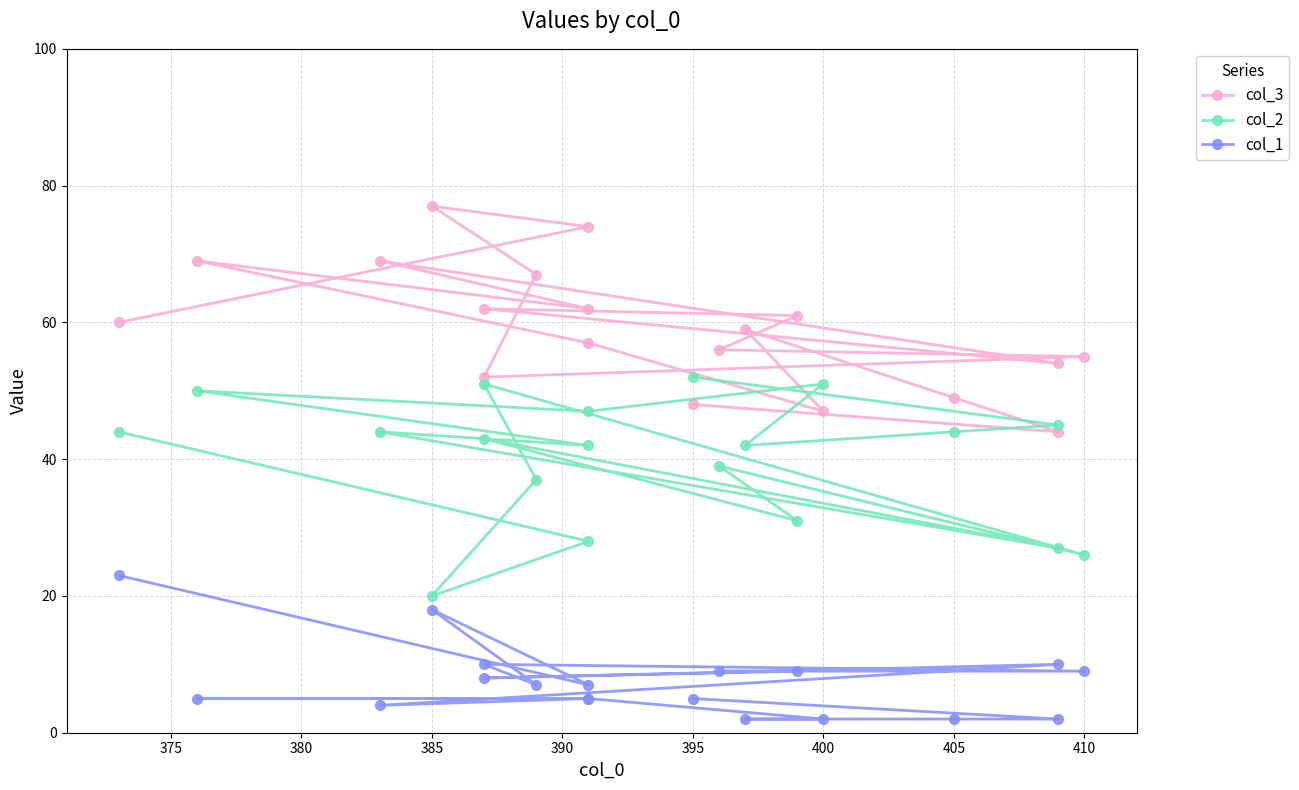

What are all the series names shown in the legend?

col_3, col_2, col_1